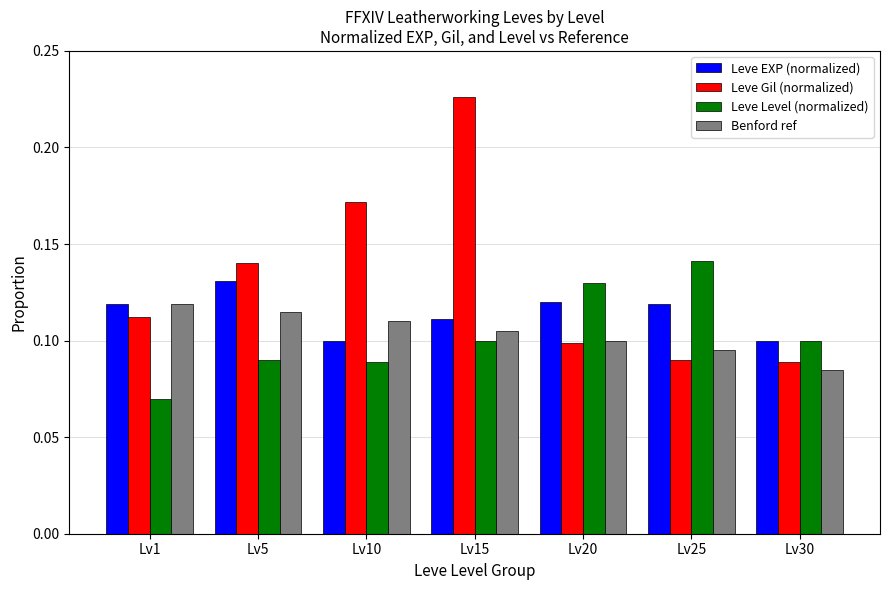

Count the Benford ref values in the range 0 to 1.

7